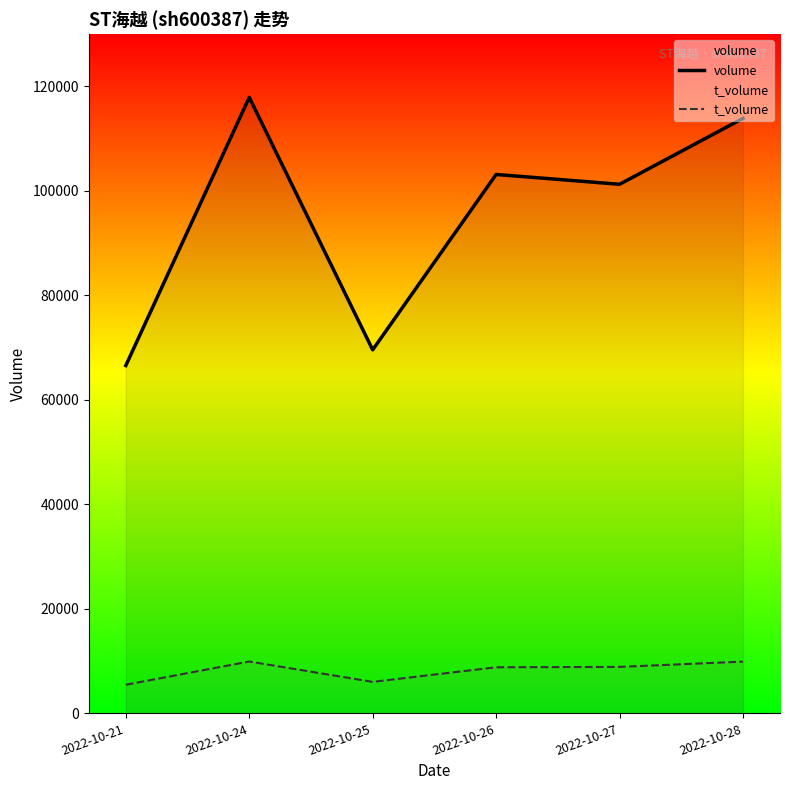

Which category has the lowest value across all series?

2022-10-21